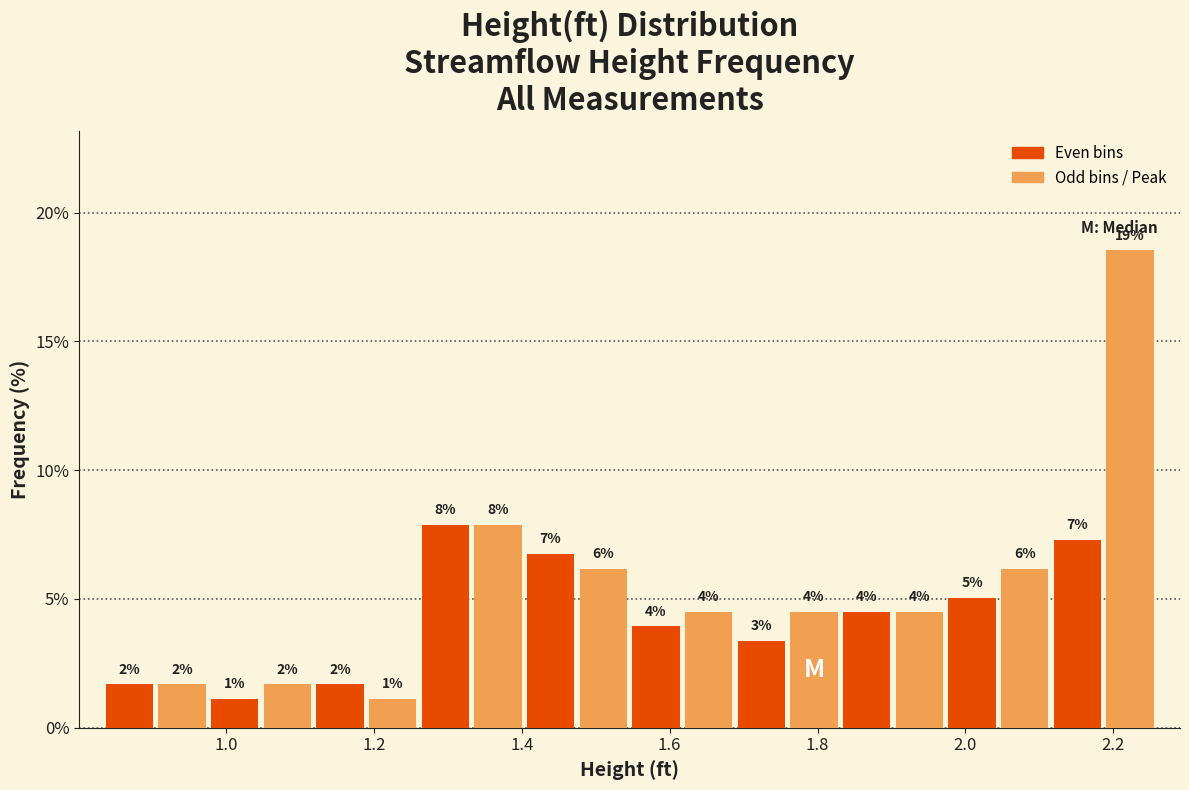

Read against the x-axis, roughly where is the centre of the tallest bar?

2.22